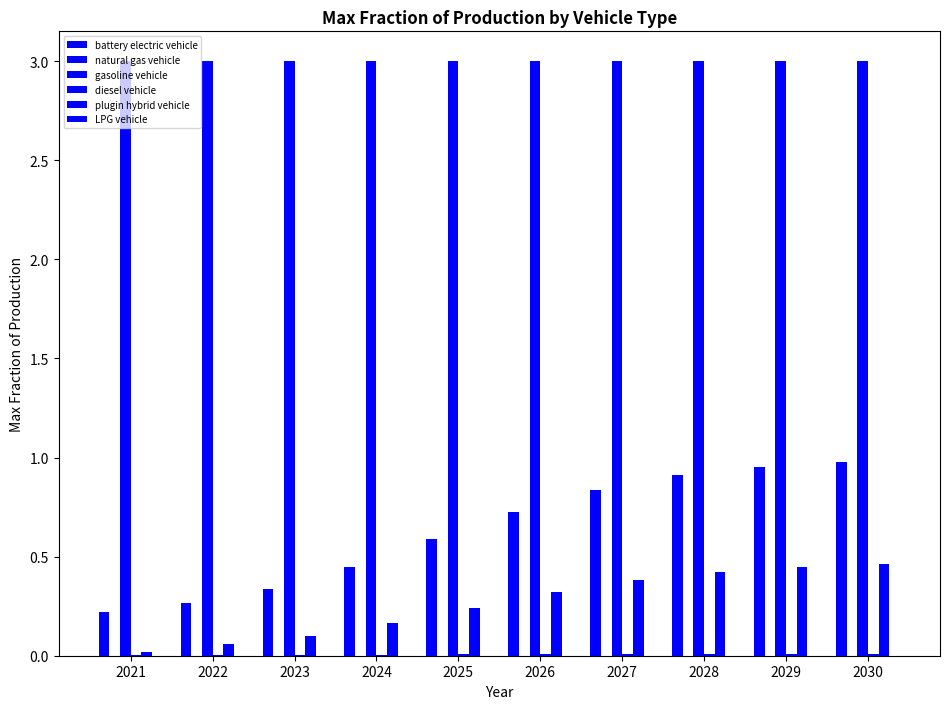

Reading right to left, transcribe all the data shown in this chart.

battery electric vehicle: 2030=1.0	2029=1.0	2028=0.9	2027=0.8	2026=0.7	2025=0.6	2024=0.4	2023=0.3	2022=0.3	2021=0.2
natural gas vehicle: 2030=0.0	2029=0.0	2028=0.0	2027=0.0	2026=0.0	2025=0.0	2024=0.0	2023=0.0	2022=0.0	2021=0.0
gasoline vehicle: 2030=3.0	2029=3.0	2028=3.0	2027=3.0	2026=3.0	2025=3.0	2024=3.0	2023=3.0	2022=3.0	2021=3.0
diesel vehicle: 2030=0.0	2029=0.0	2028=0.0	2027=0.0	2026=0.0	2025=0.0	2024=0.0	2023=0.0	2022=0.0	2021=0.0
plugin hybrid vehicle: 2030=0.5	2029=0.4	2028=0.4	2027=0.4	2026=0.3	2025=0.2	2024=0.2	2023=0.1	2022=0.1	2021=0.0
LPG vehicle: 2030=0.0	2029=0.0	2028=0.0	2027=0.0	2026=0.0	2025=0.0	2024=0.0	2023=0.0	2022=0.0	2021=0.0